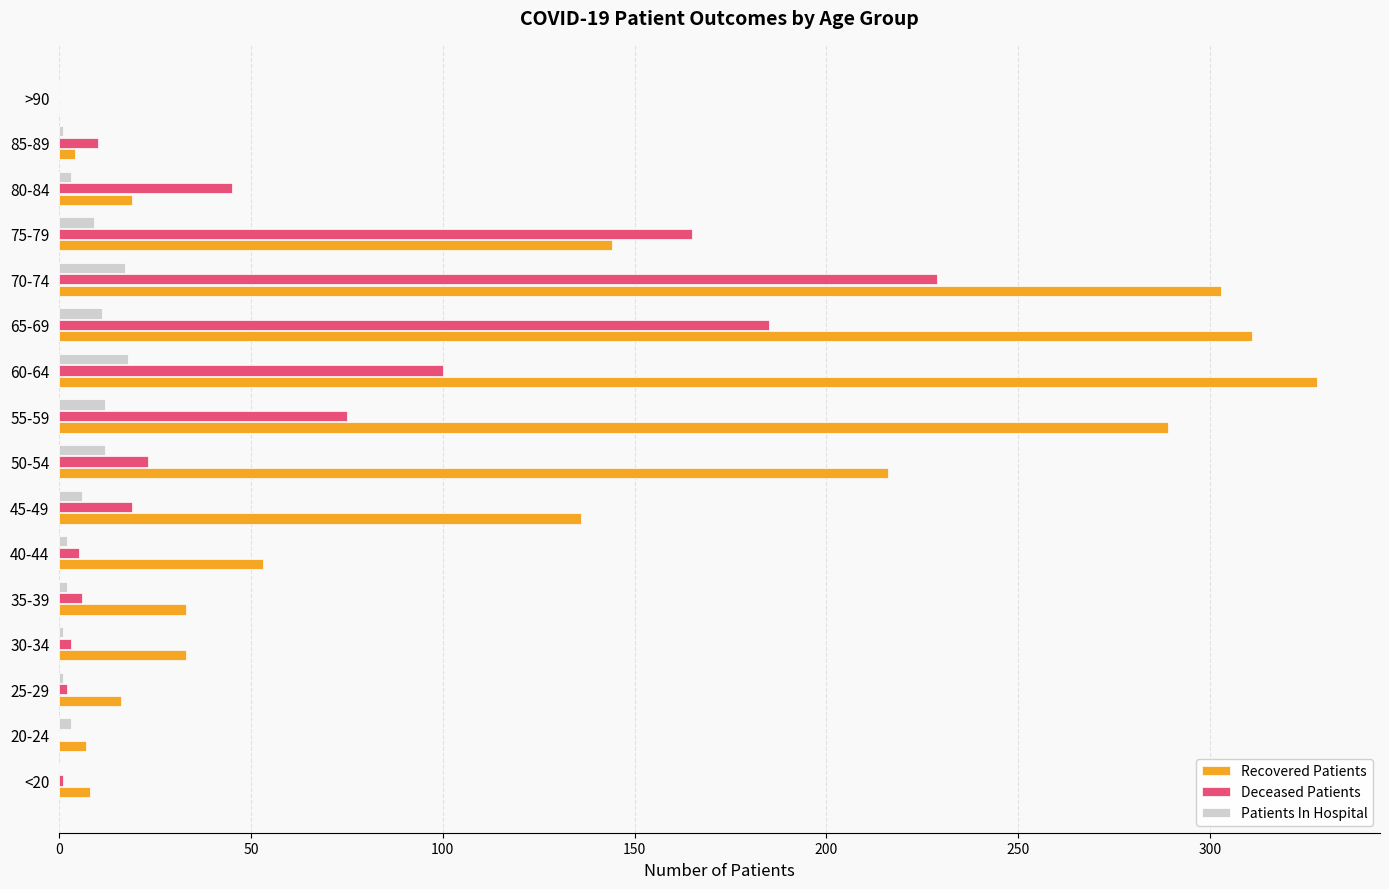

Which series has the largest total across all categories?

Recovered Patients